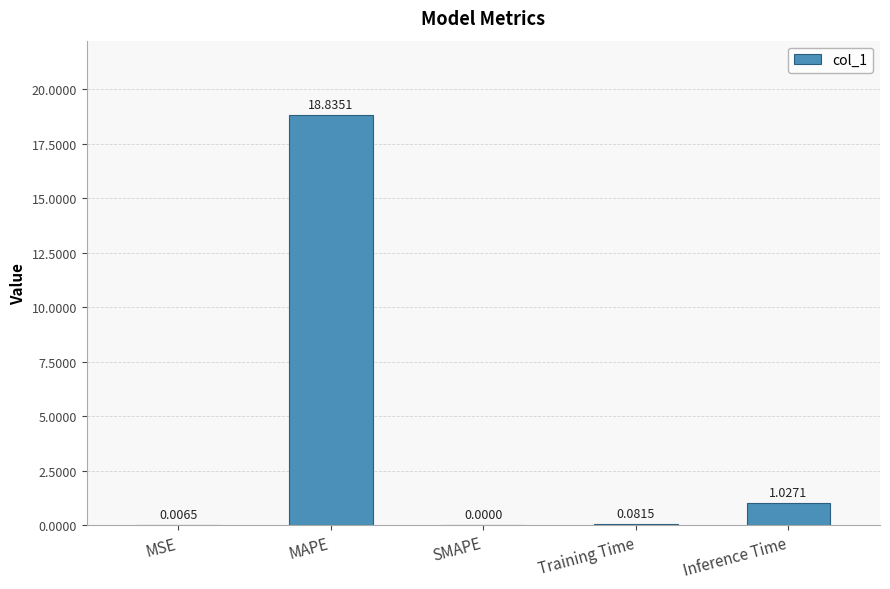

What is the sum of the values at Inference Time and MAPE?

19.9